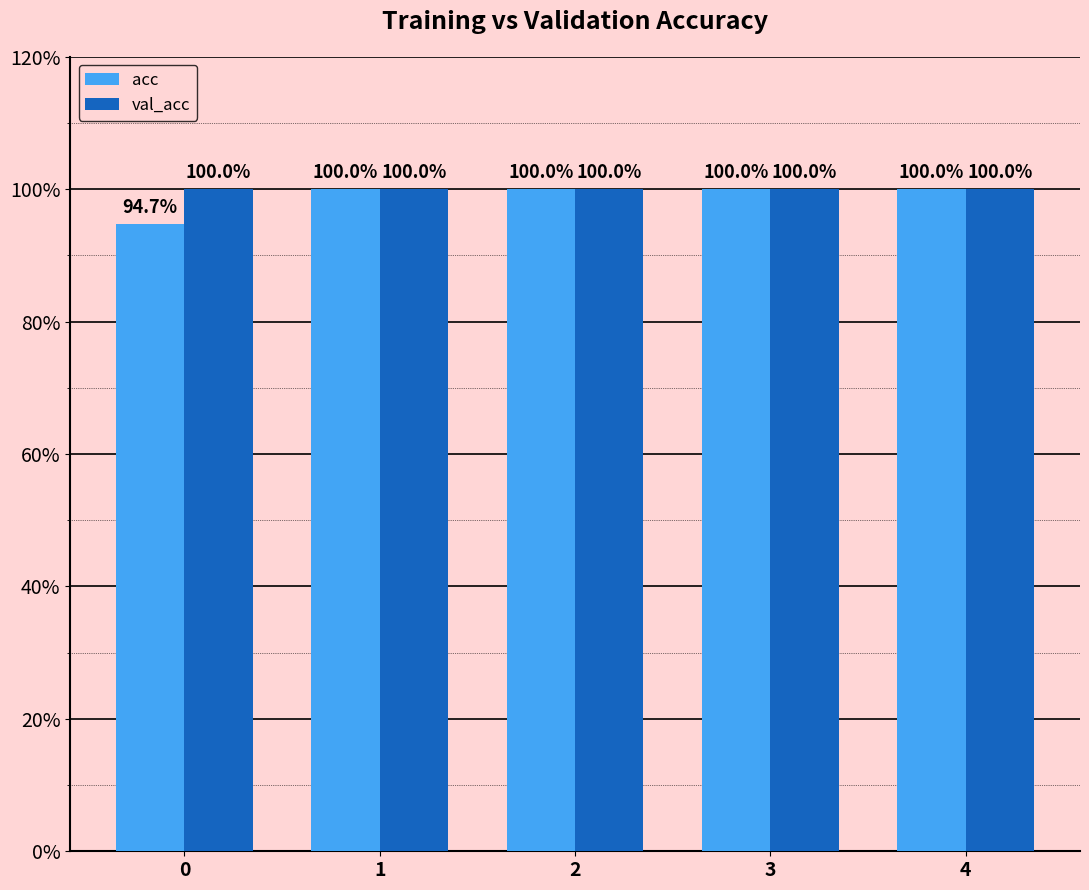

Are the bars horizontal?

No